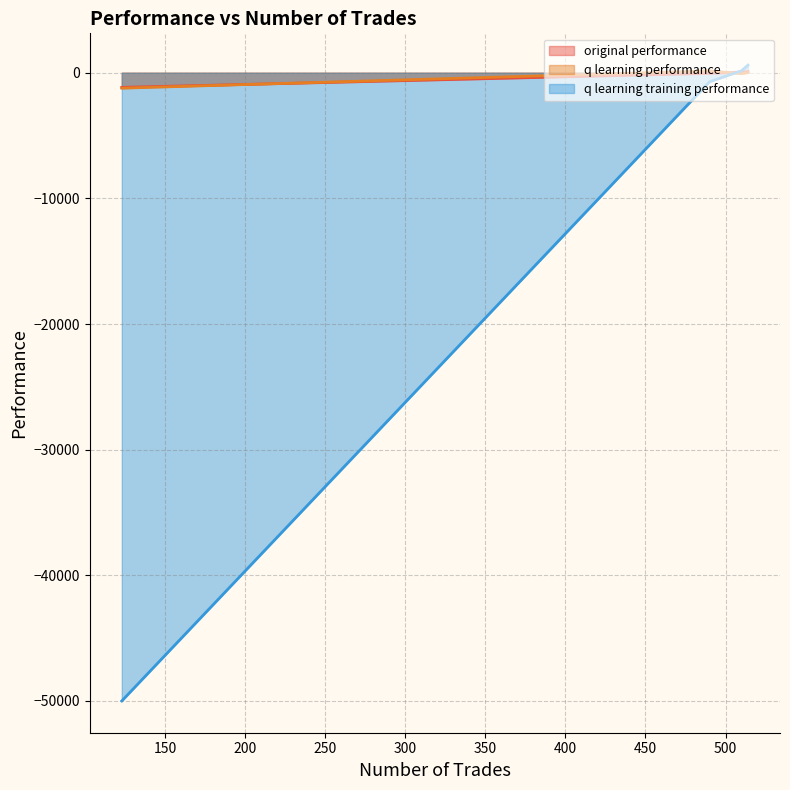

Where does the q learning performance series first go above 12?

490